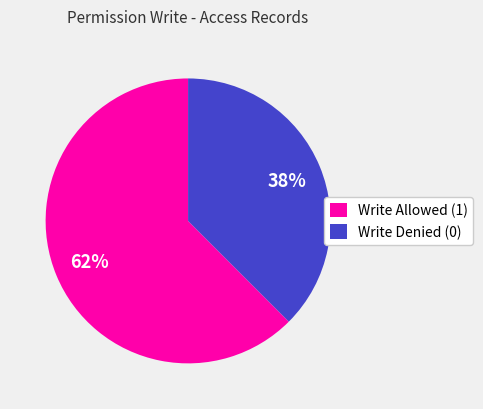

Which has a higher value, Write Allowed (1) or Write Denied (0)?

Write Allowed (1)